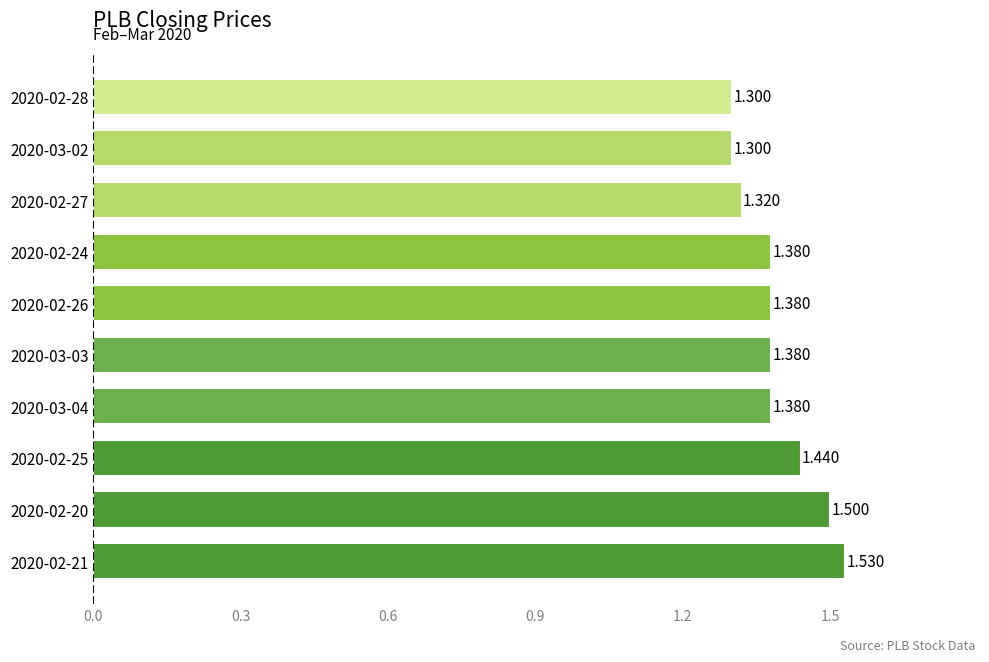

How many data points does each series have?

10